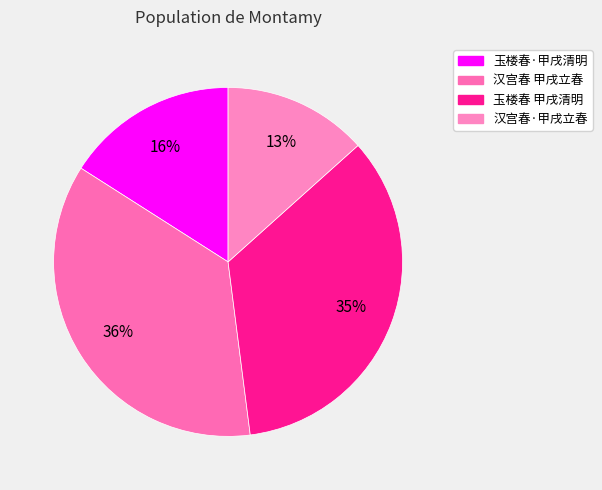

Is 玉楼春 甲戌清明 the majority of the pie?

No